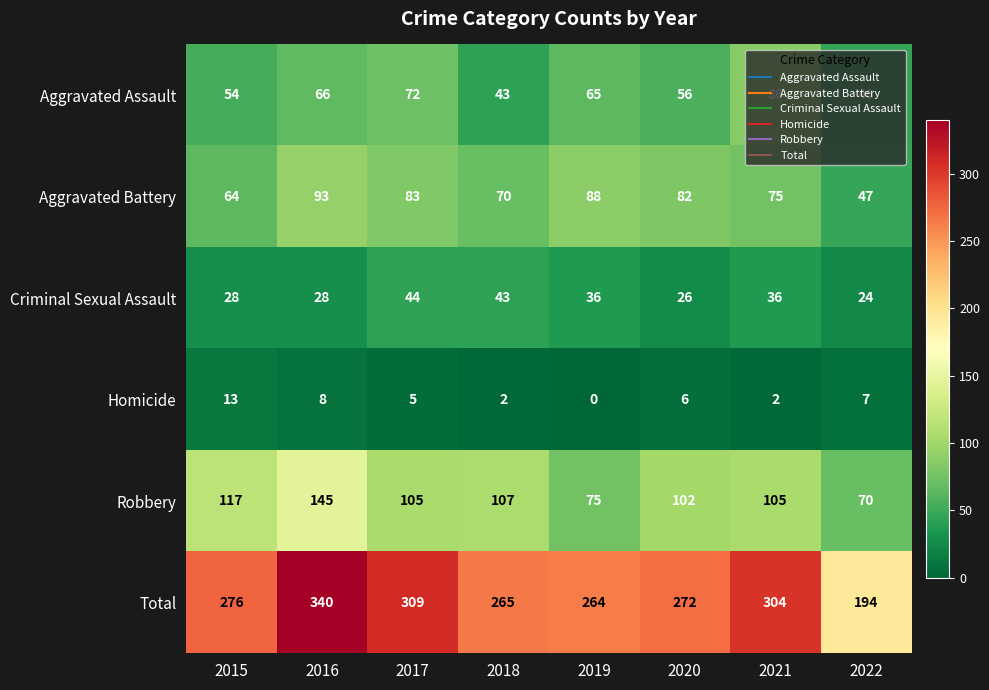

Rank the series by their maximum value, from highest to lowest.

Total, Robbery, Aggravated Battery, Aggravated Assault, Criminal Sexual Assault, Homicide